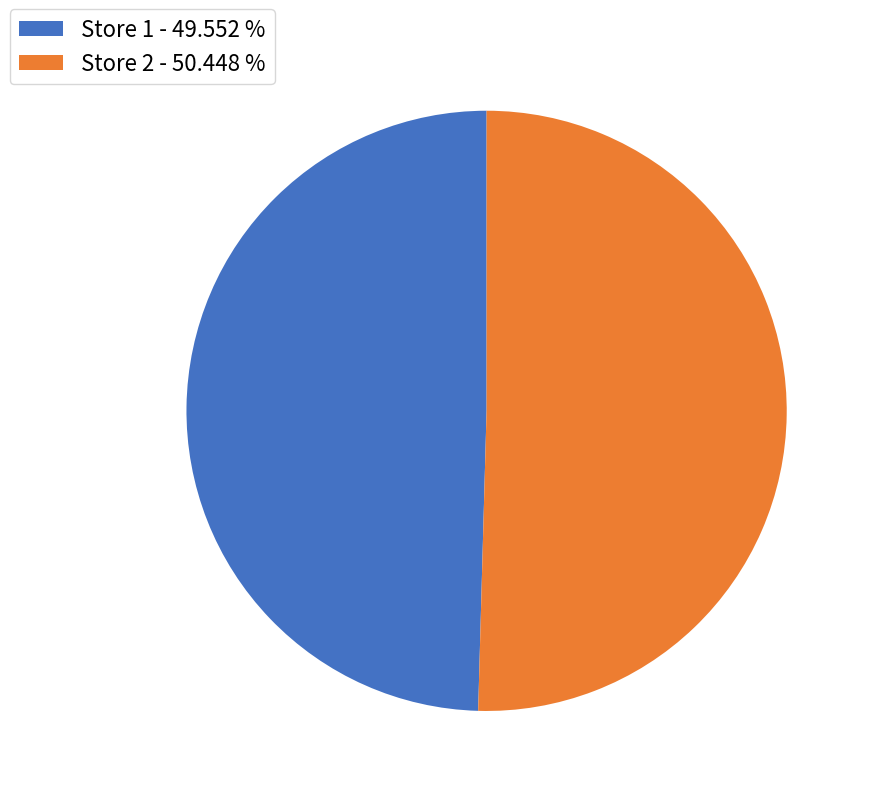

Count the number of slices in the pie.

2